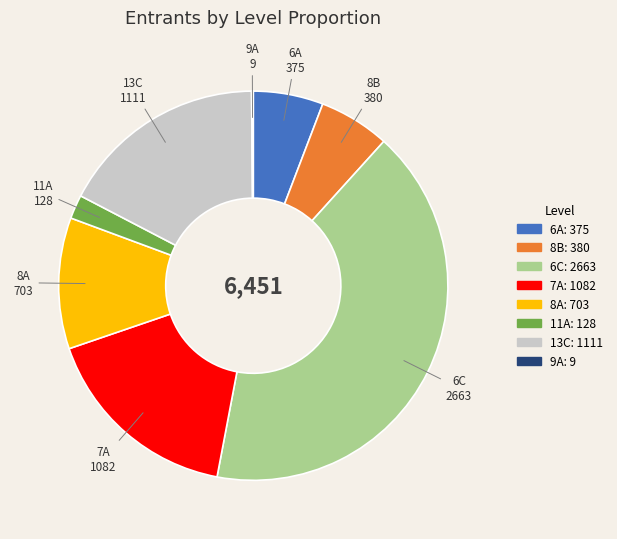

Is there any slice that represents more than half of the pie?

No